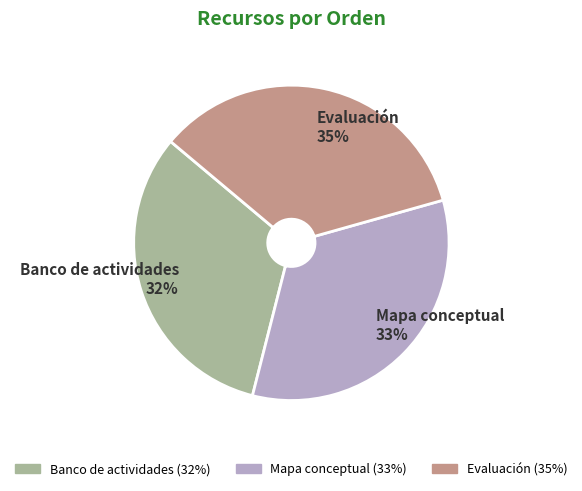

Is there any slice that represents more than half of the pie?

No